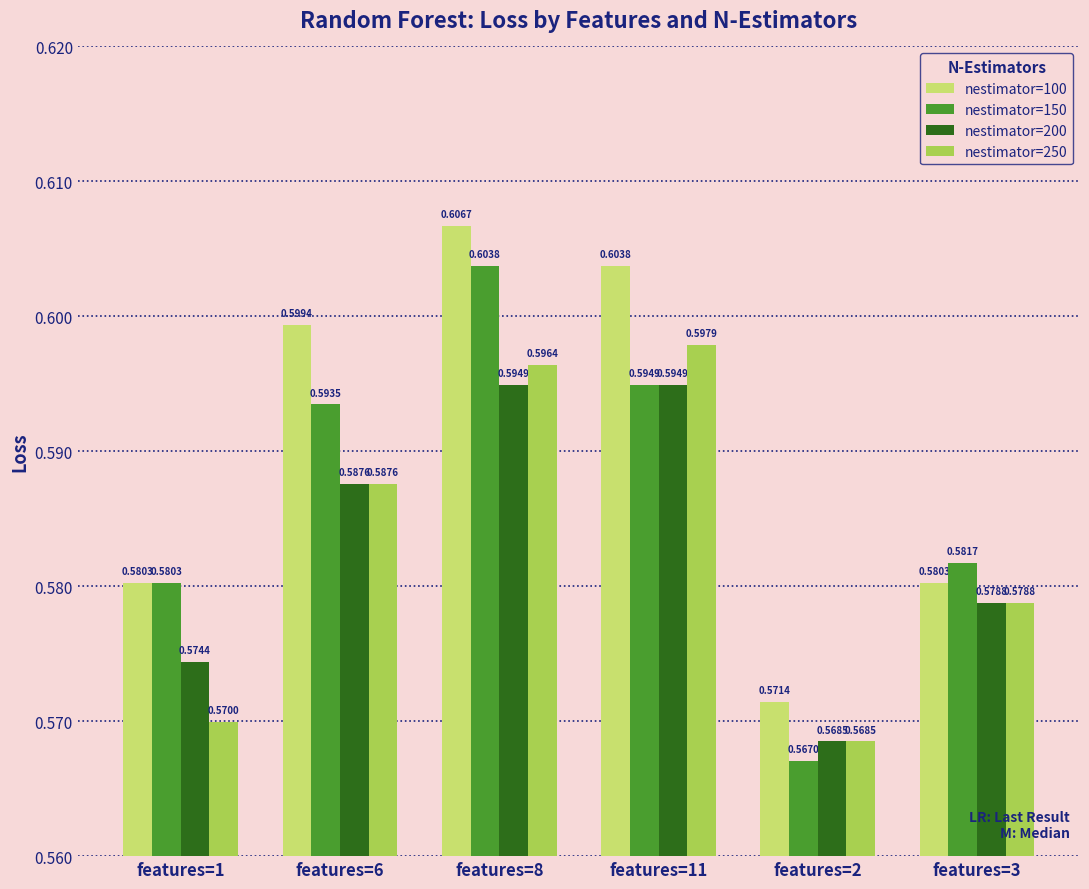

Is the value of nestimator=200 at features=2 greater than the value of nestimator=150 at features=8?

No